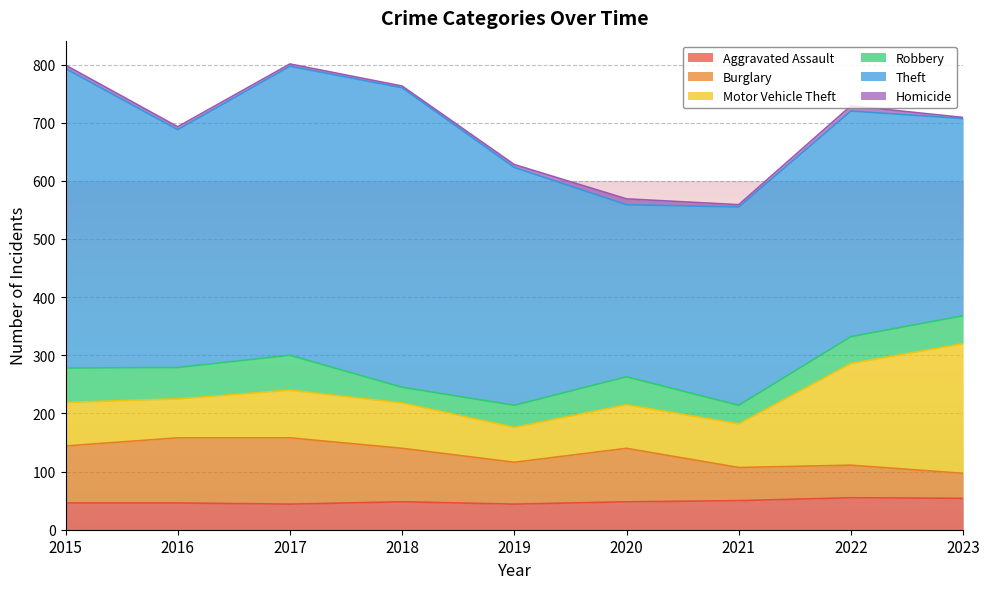

Reading left to right, list all the values displayed in this chart.

Aggravated Assault: 46	46	44	48	44	48	50	55	54
Burglary: 98	112	114	92	72	92	57	56	43
Motor Vehicle Theft: 75	67	82	78	60	75	75	175	223
Robbery: 59	54	60	27	38	48	32	46	48
Theft: 515	409	497	515	409	296	341	388	339
Homicide: 6	5	4	3	5	10	4	9	2